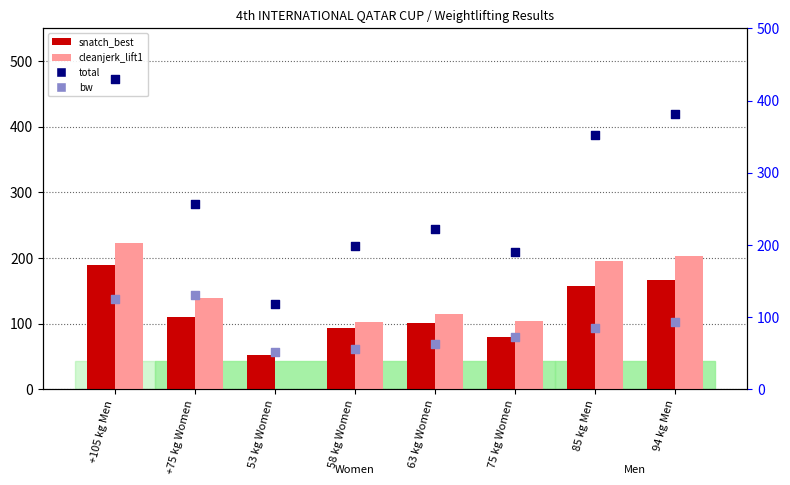

Which series has the largest total across all categories?

total